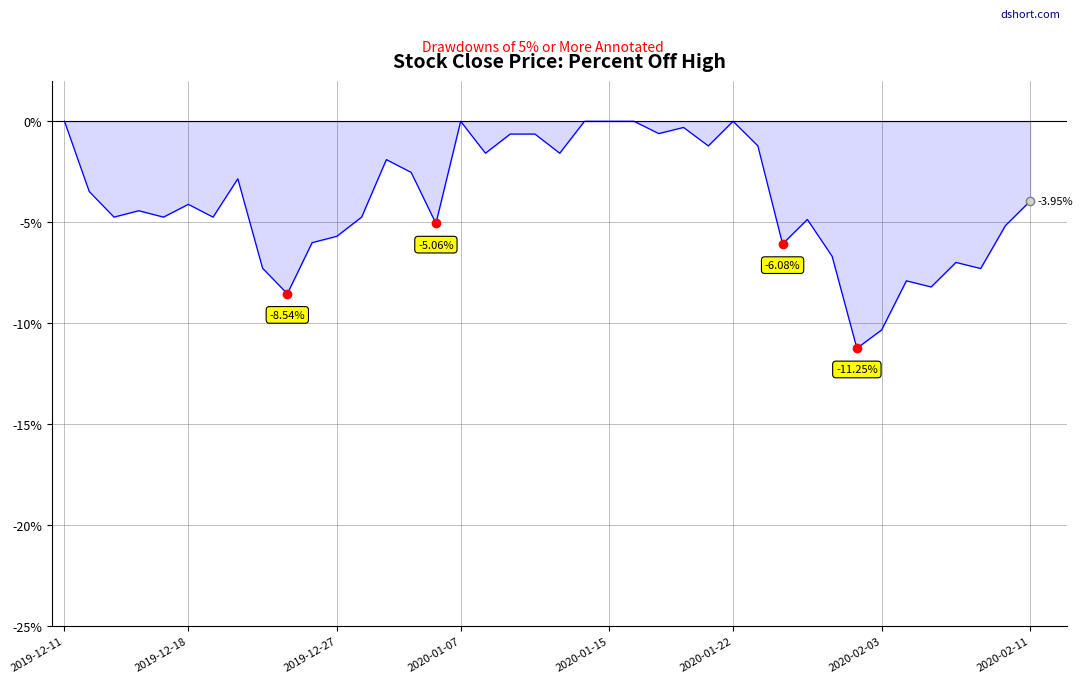

What is the difference between the maximum and minimum values?

11.2